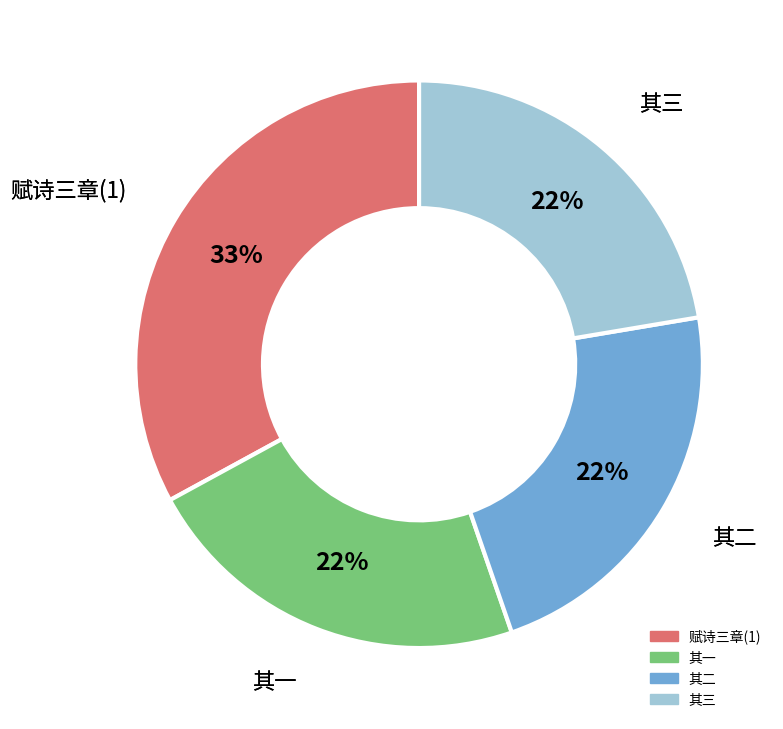

Does any single category account for the majority?

No